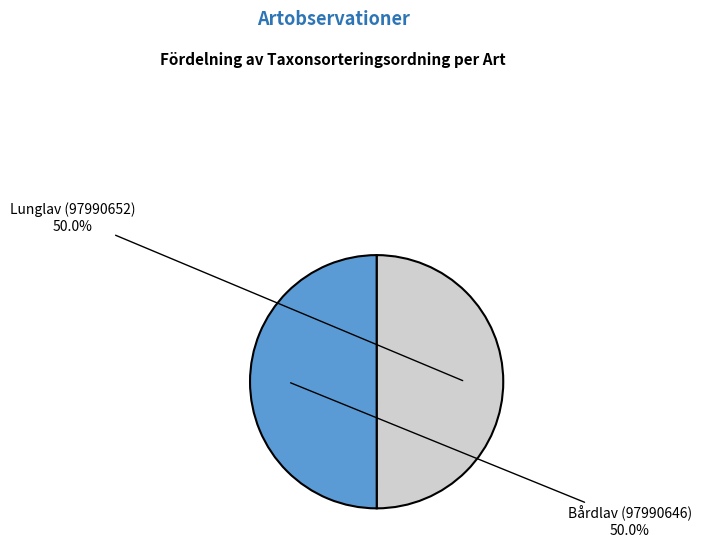

Count the number of slices in the pie.

2